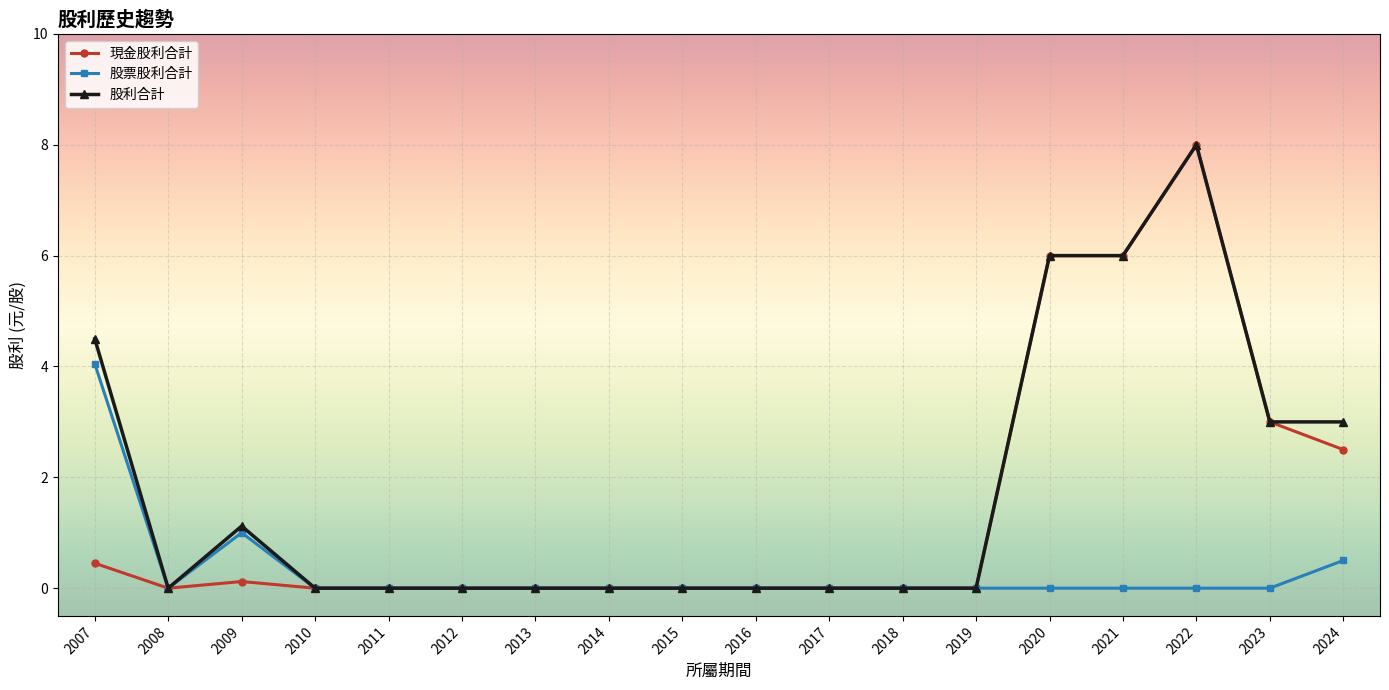

At which label is 股票股利合計 closest to 2?

2009